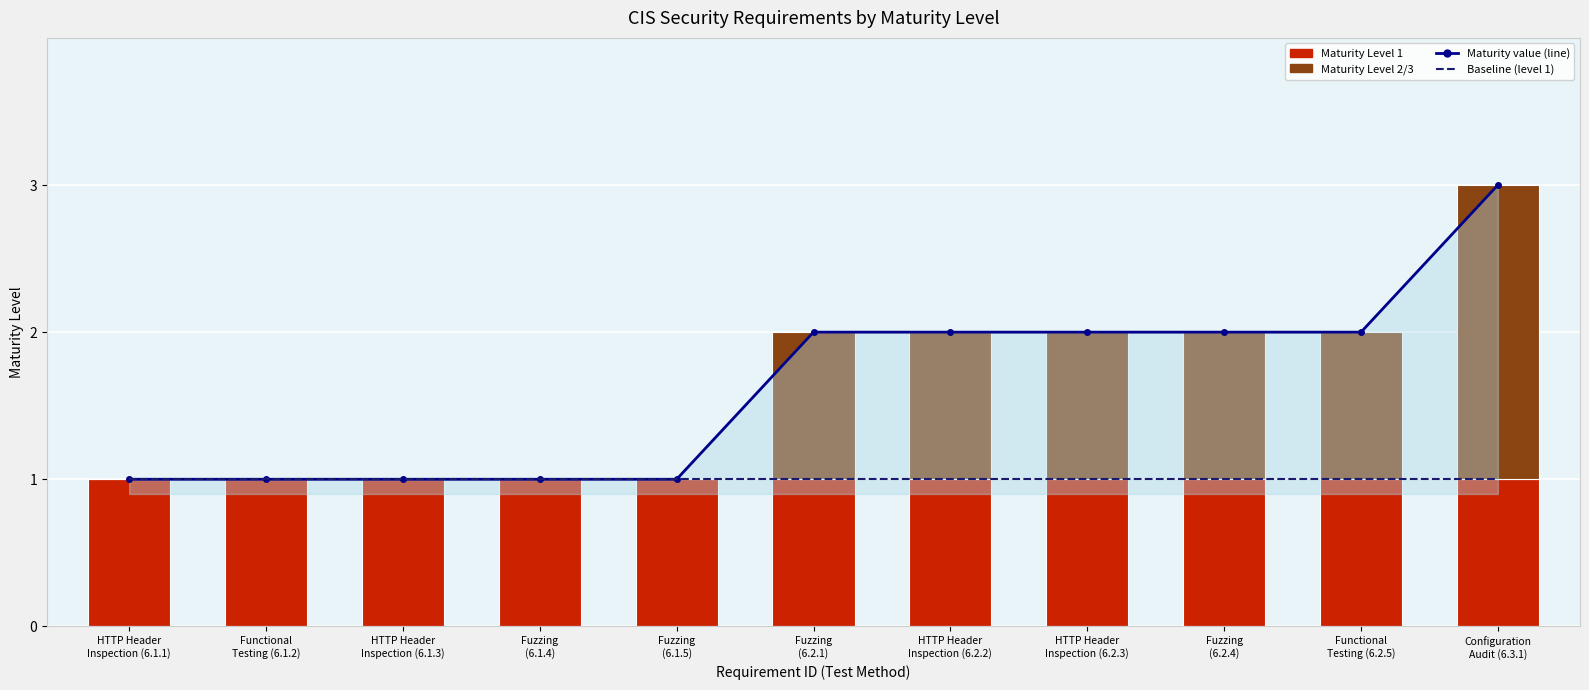

What is the total value across all series at HTTP Header
Inspection (6.2.3)?

5